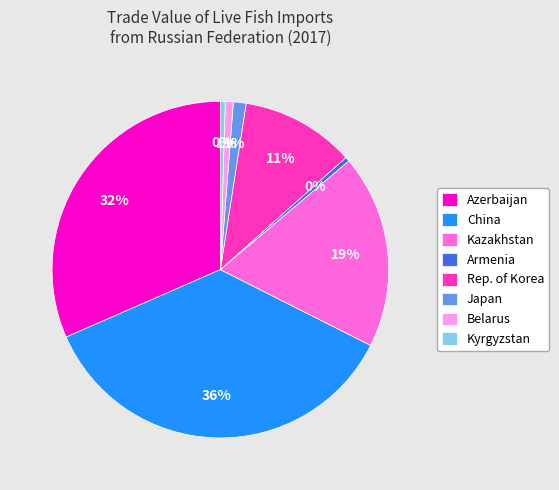

Do Japan and Belarus together represent more than half of the pie?

No